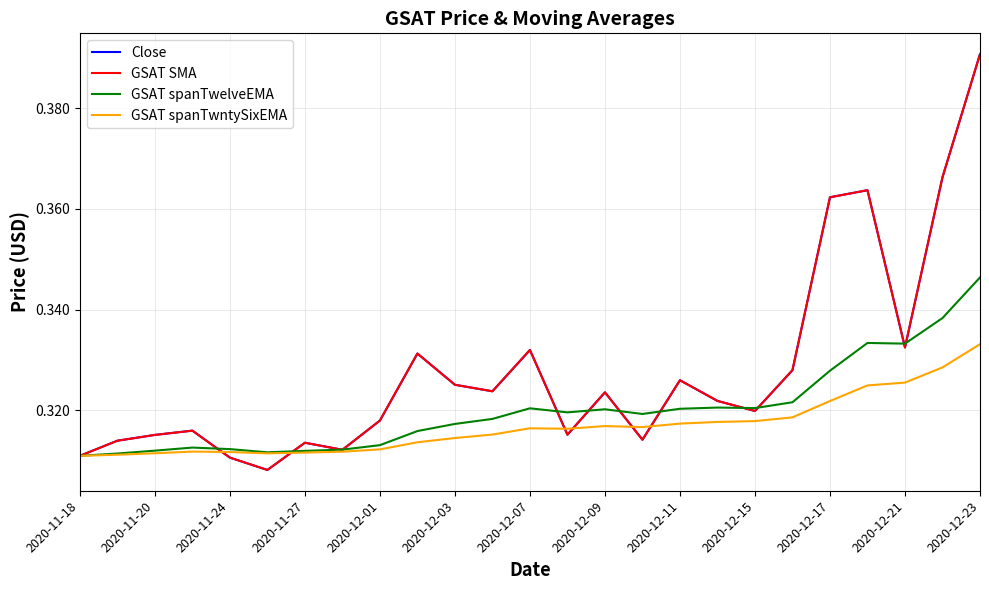

Does the chart have visible grid lines?

Yes